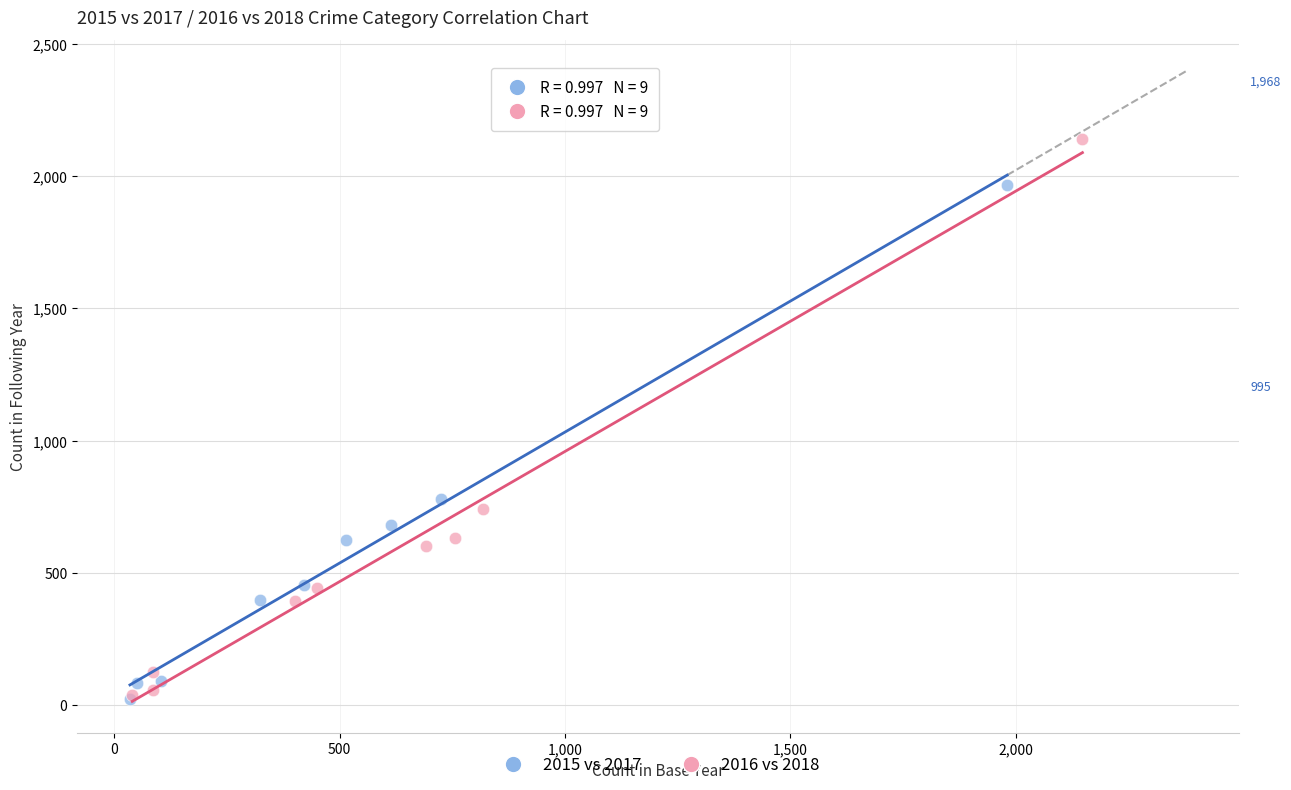

Which series contains the highest Y value?

2016 vs 2018